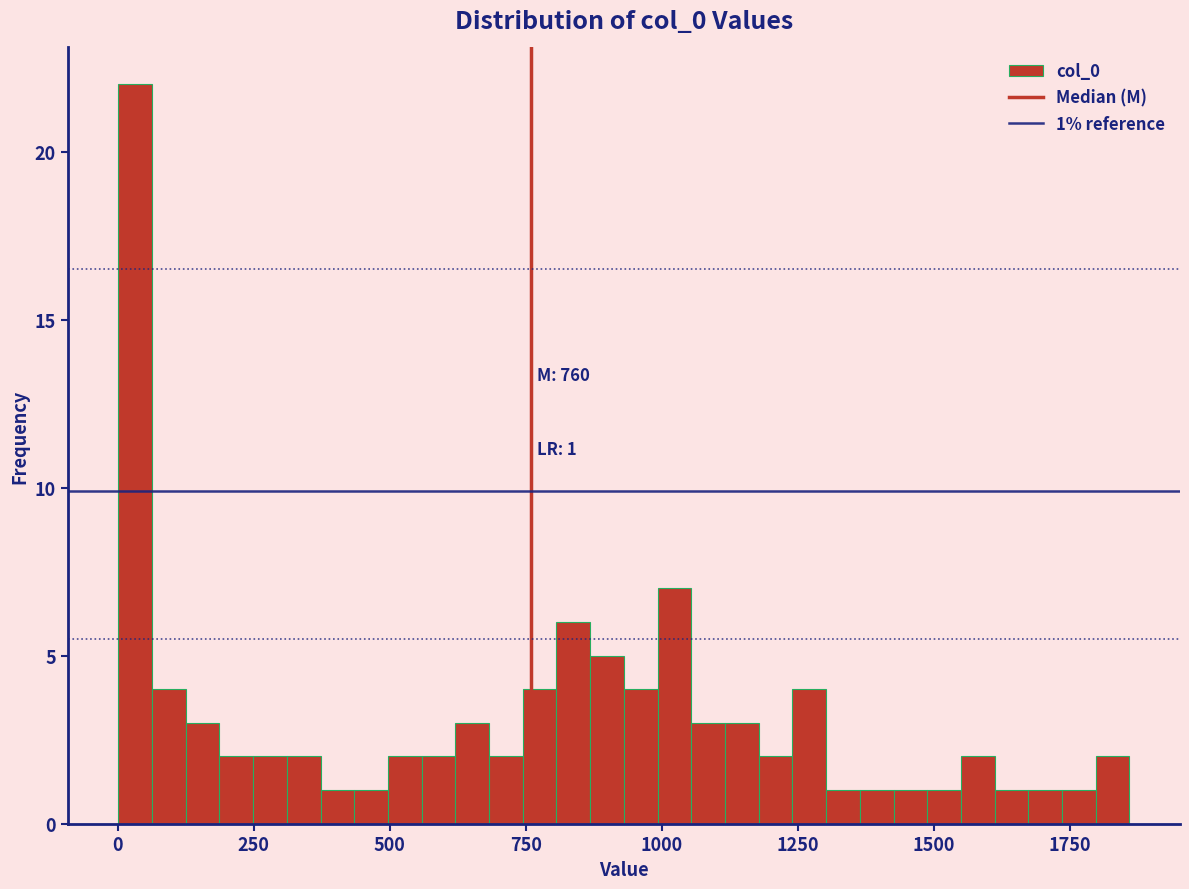

Around what value on the x-axis is the tallest bar? Give the approximate position of its centre, as read against the axis.

50